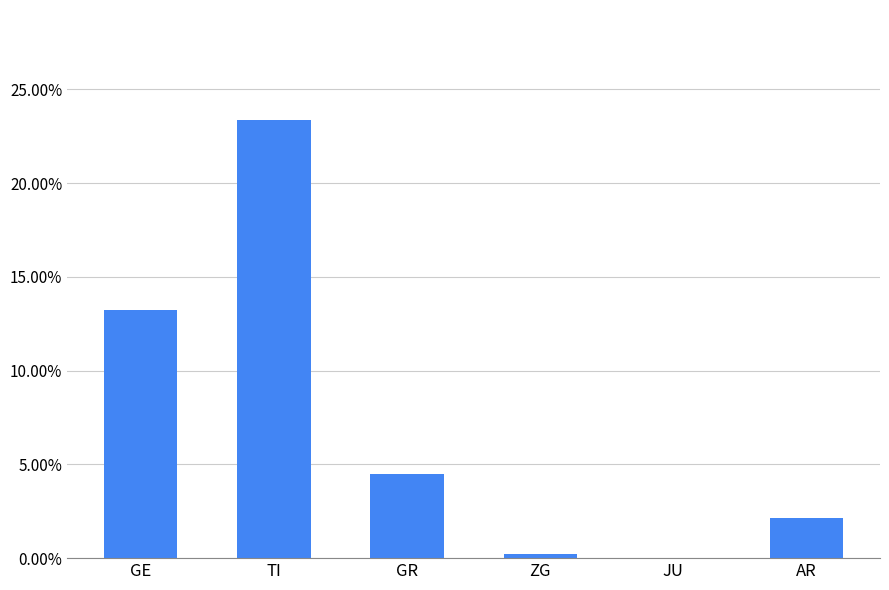

List the labels in order of value, smallest first.

JU, ZG, AR, GR, GE, TI